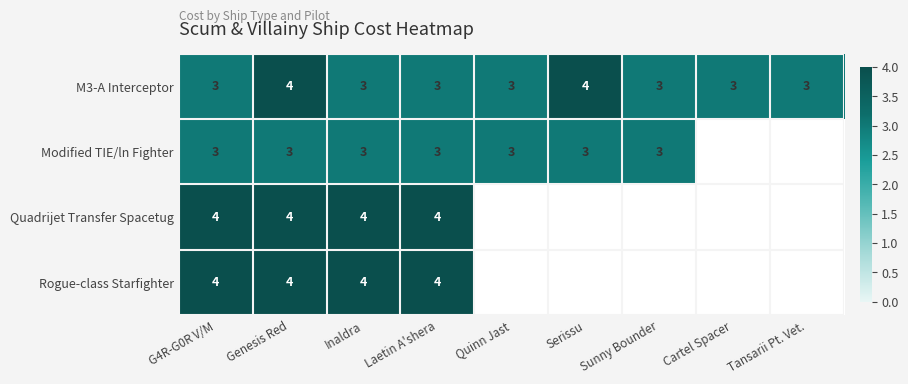

Is it true that M3-A Interceptor equals 3 at Laetin A'shera?

True